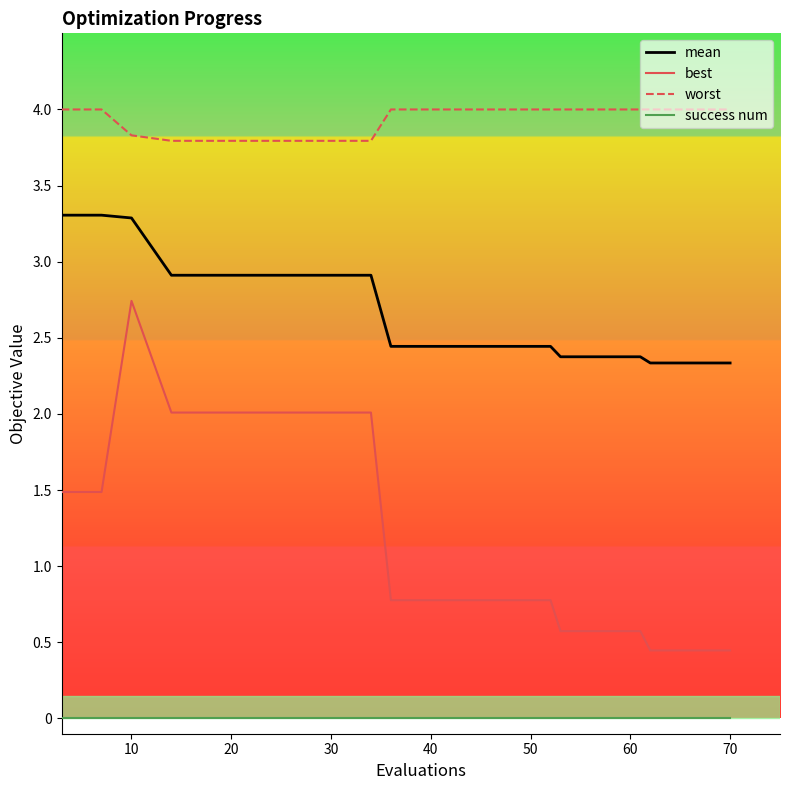

What is the maximum value for best?

2.7